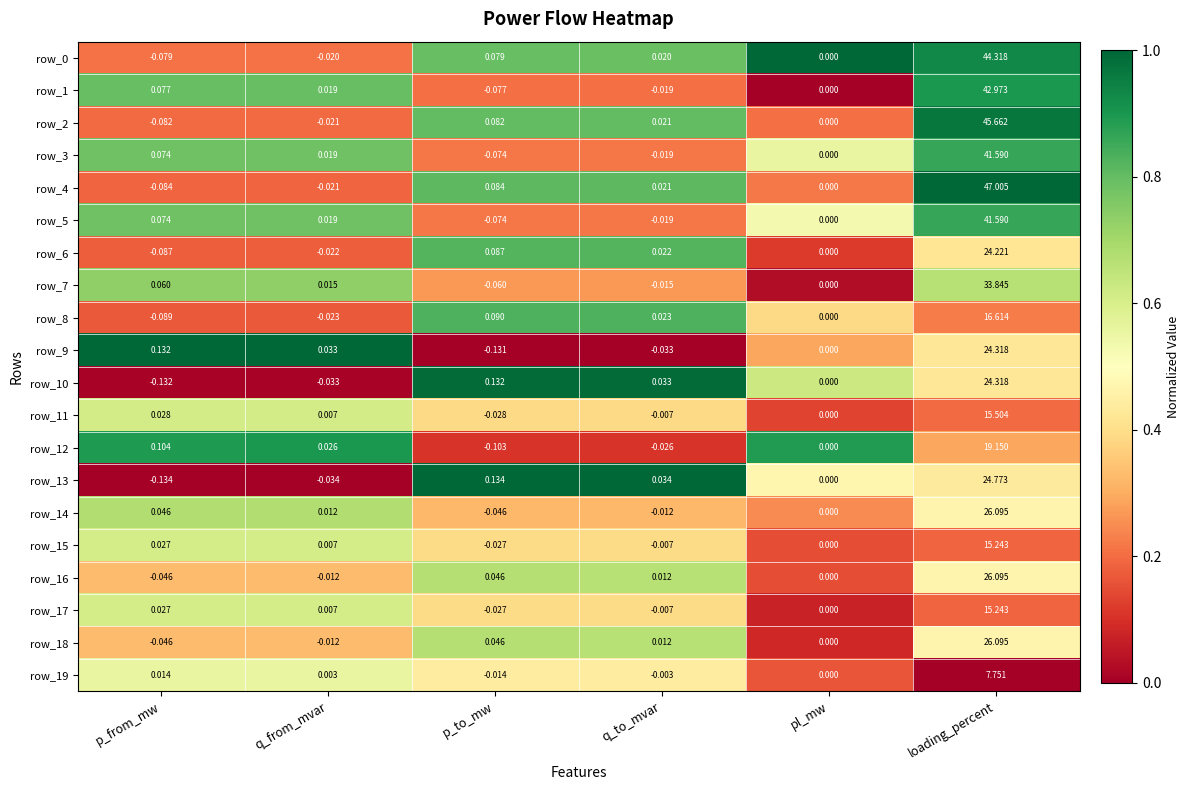

Is the value of row_17 at loading_percent greater than the value of row_10 at p_from_mw?

Yes